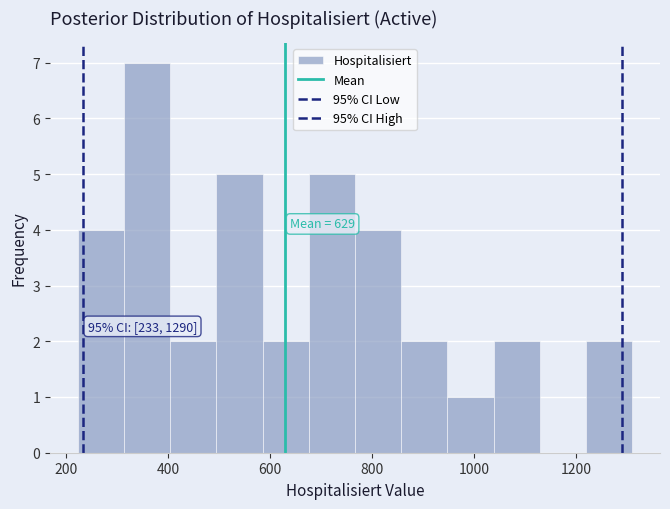

Which range on the x-axis has the tallest bar?

320 to 400